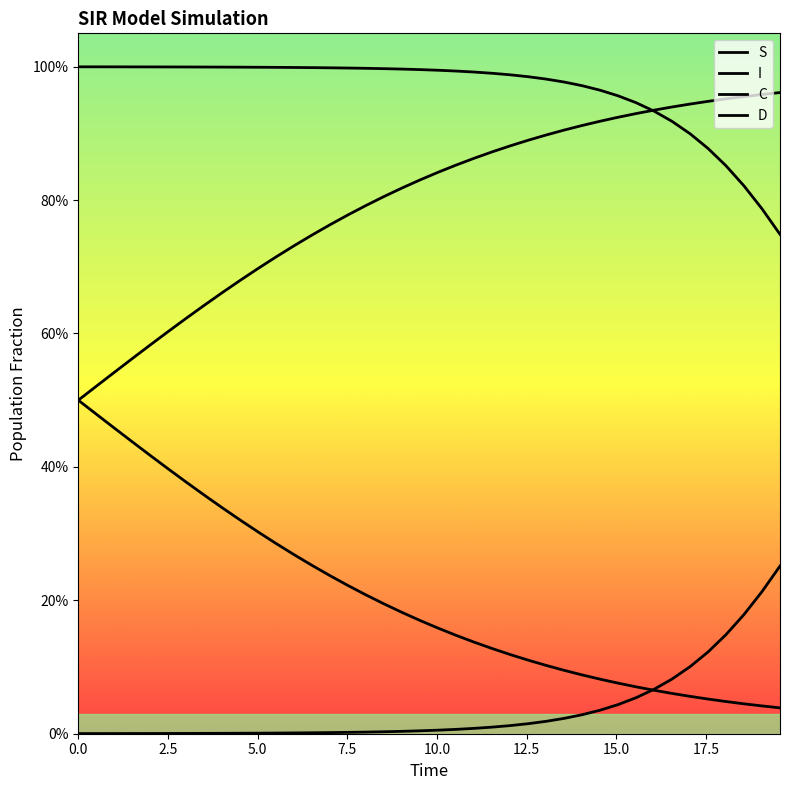

List the series in order of their peak value, lowest first.

I, C, D, S